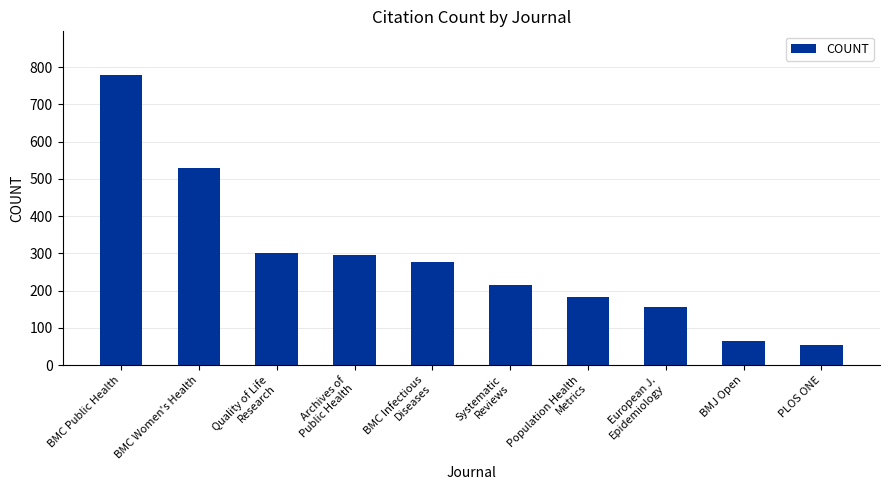

True or false: the data shows 53 at PLOS ONE.

True